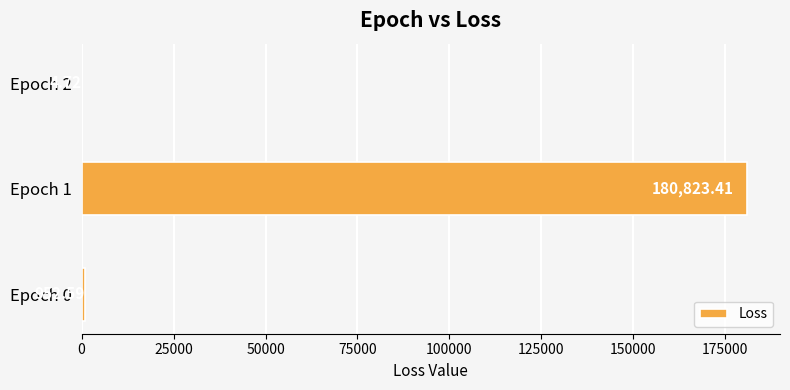

What is the change in value from Epoch 1 to Epoch 2?

-180818.7